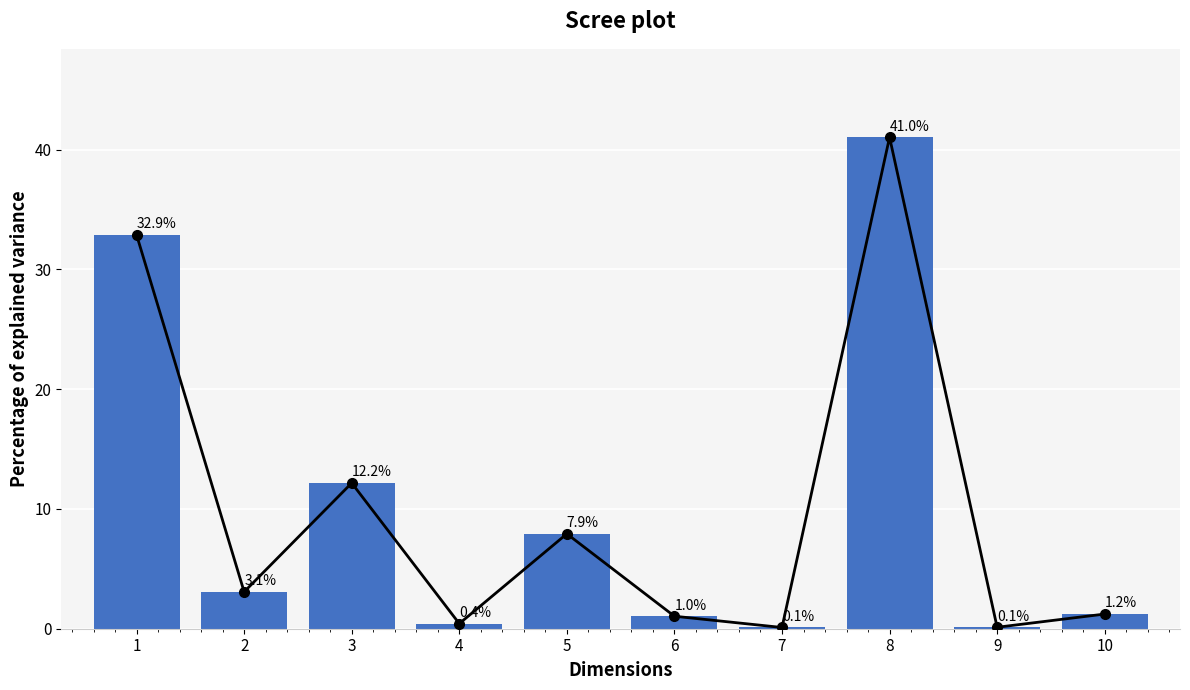

What is the difference between the Trend line values at 2 and 8?

38.0